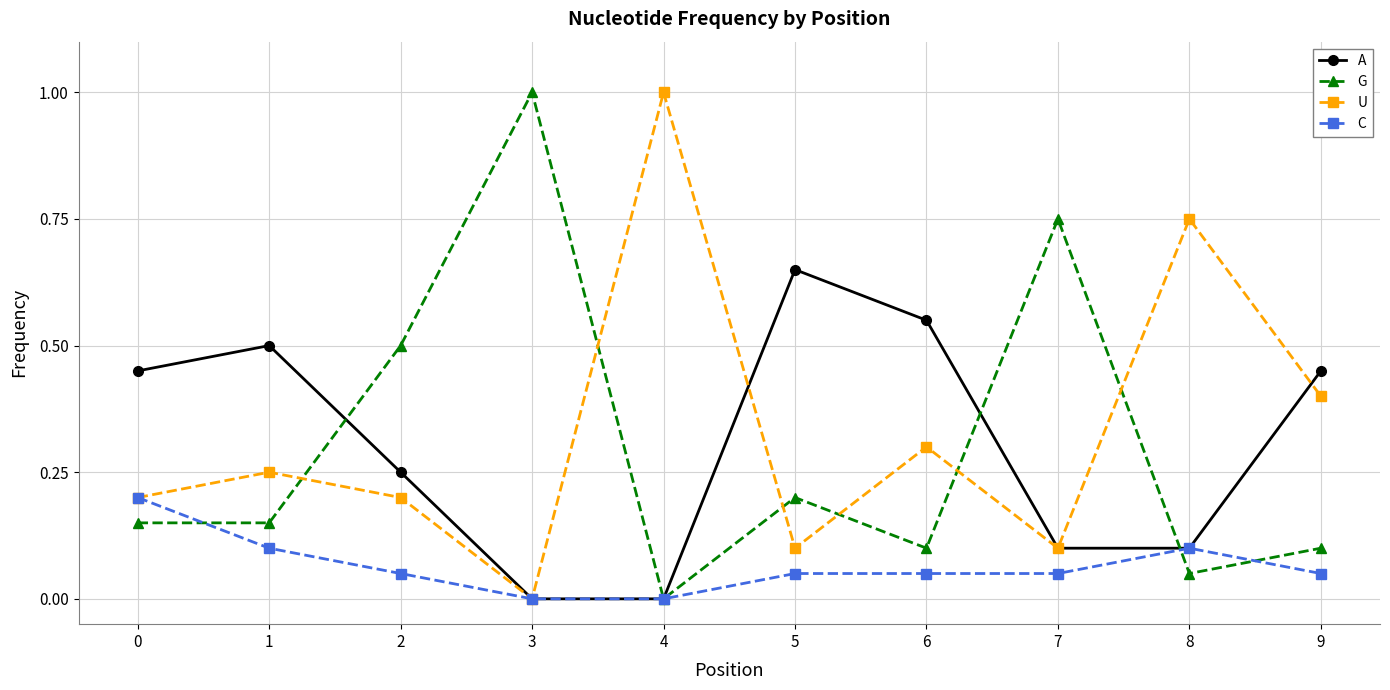

Where do U and G first cross each other?

1 and 2